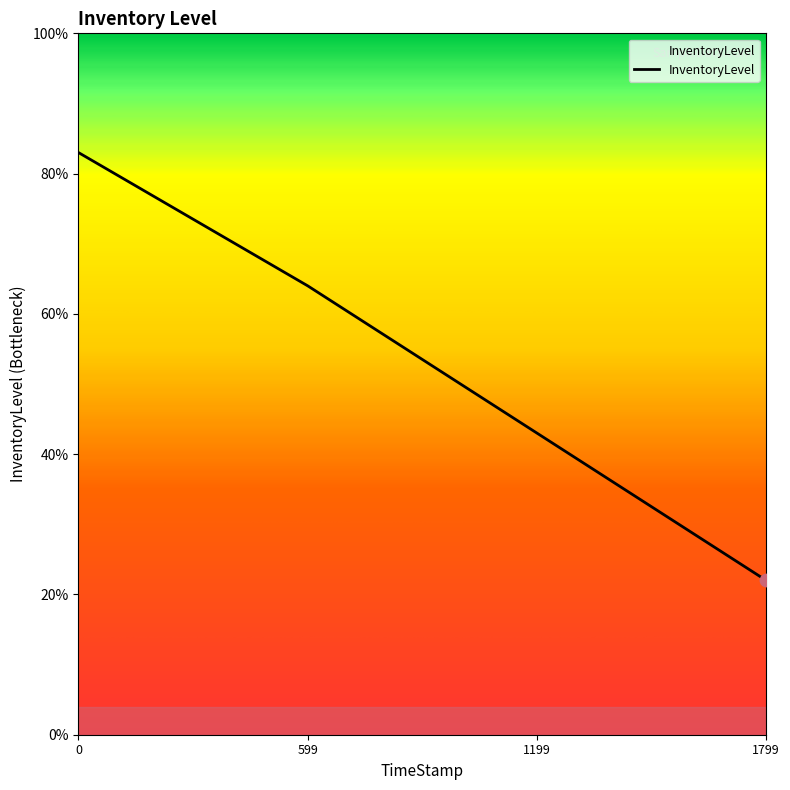

Is this an area chart (filled region under the line)?

Yes